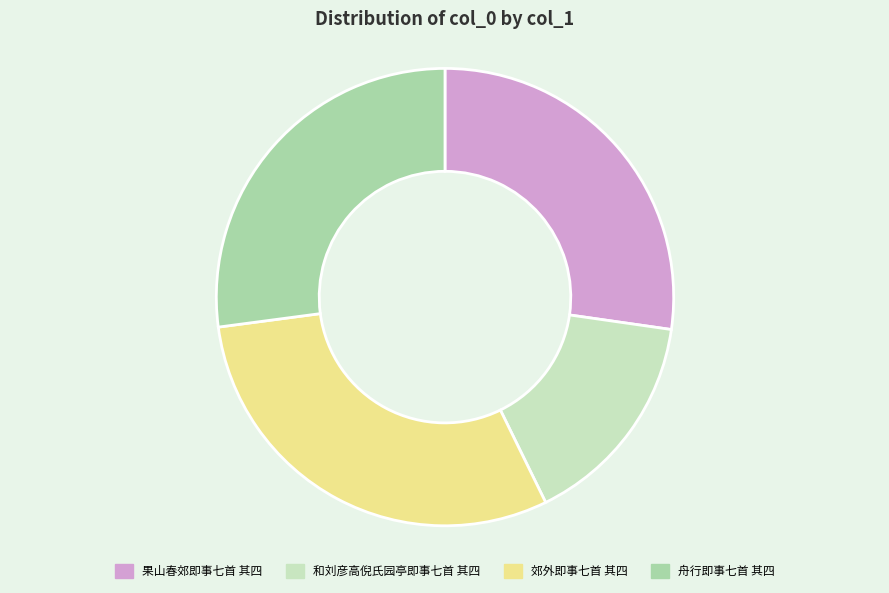

Is the sum of 和刘彦高倪氏园亭即事七首 其四 and 郊外即事七首 其四 greater than half?

No